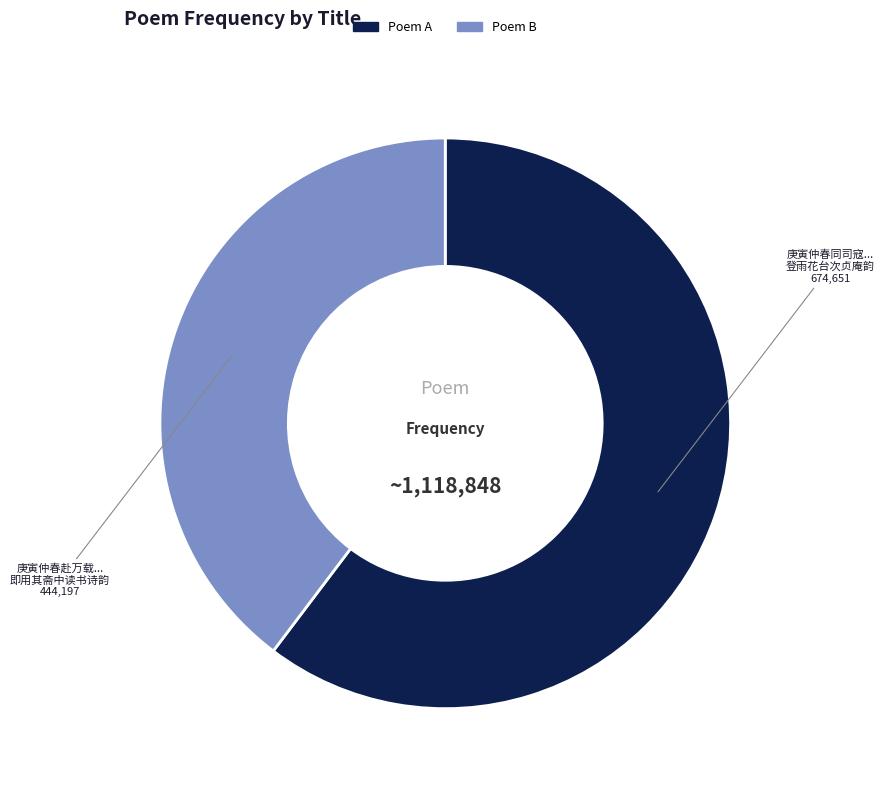

Is there a majority slice in this chart?

Yes